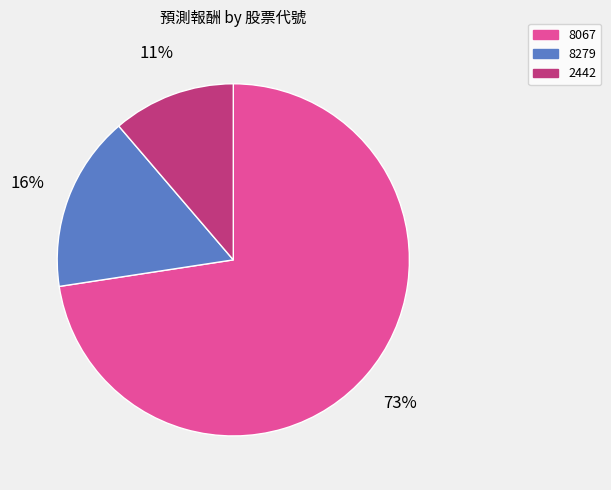

Is there any slice that represents more than half of the pie?

Yes